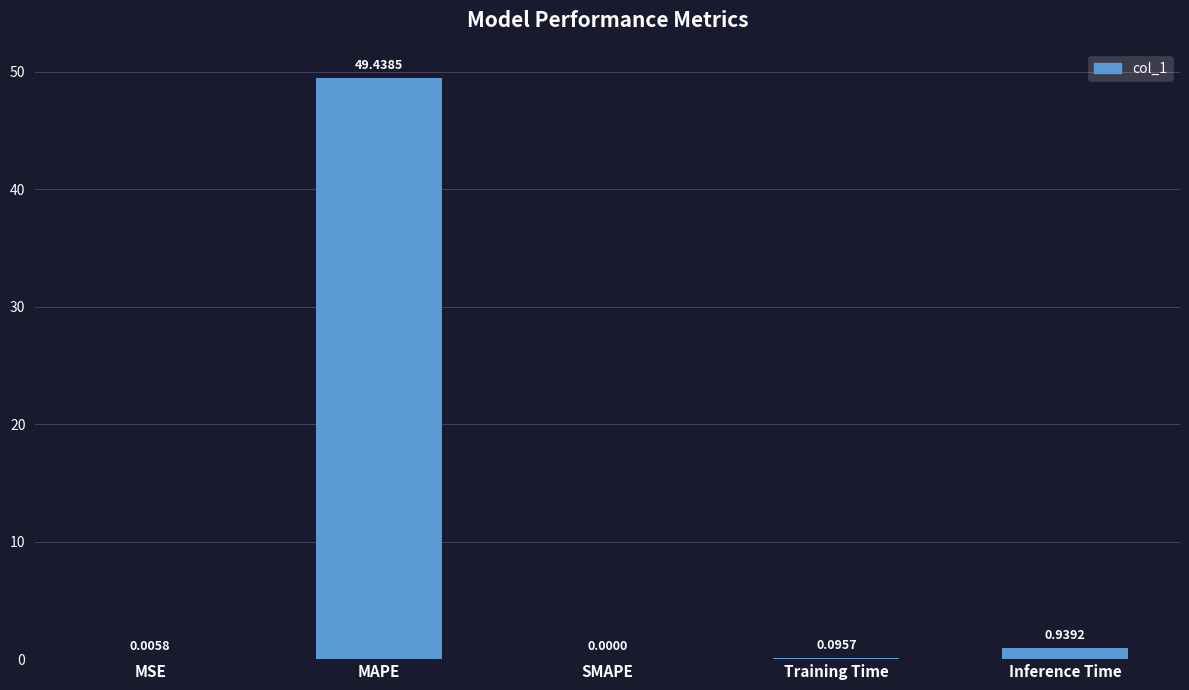

What is the sum of the values at Inference Time and Training Time?

1.0